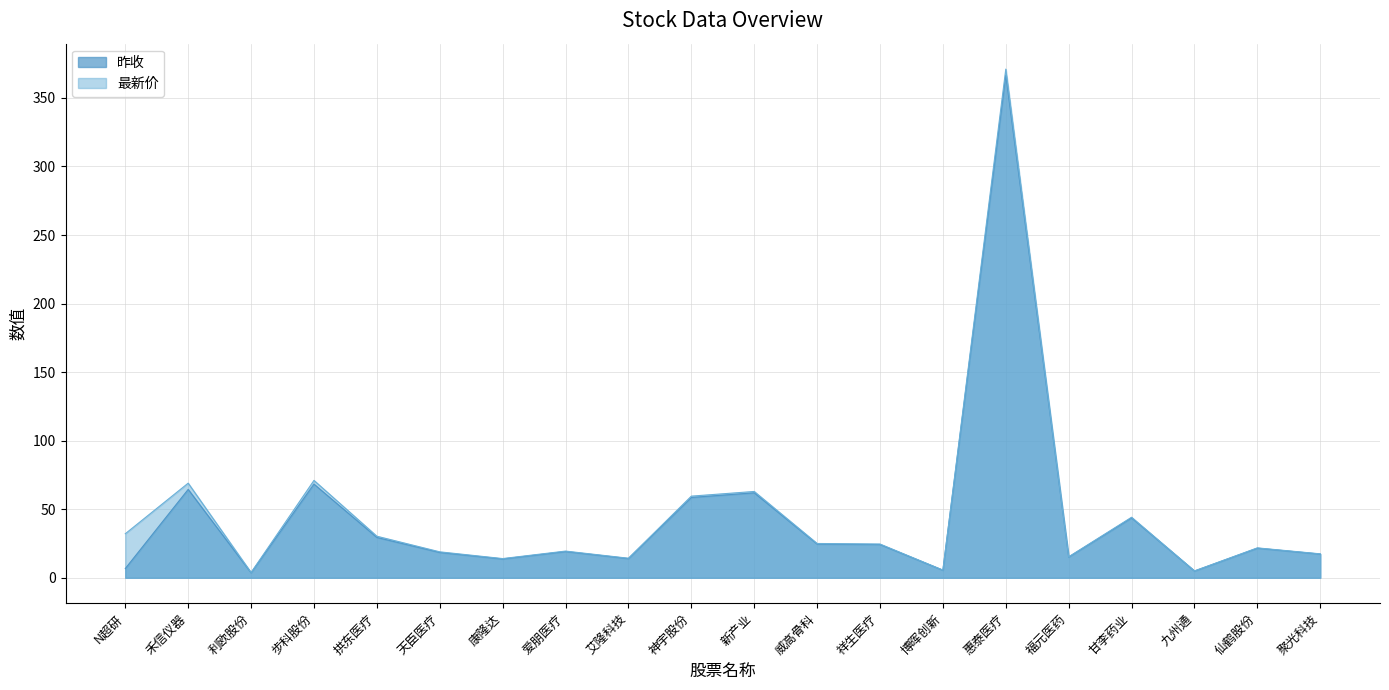

Between 聚光科技 and 九州通, which is larger?

聚光科技